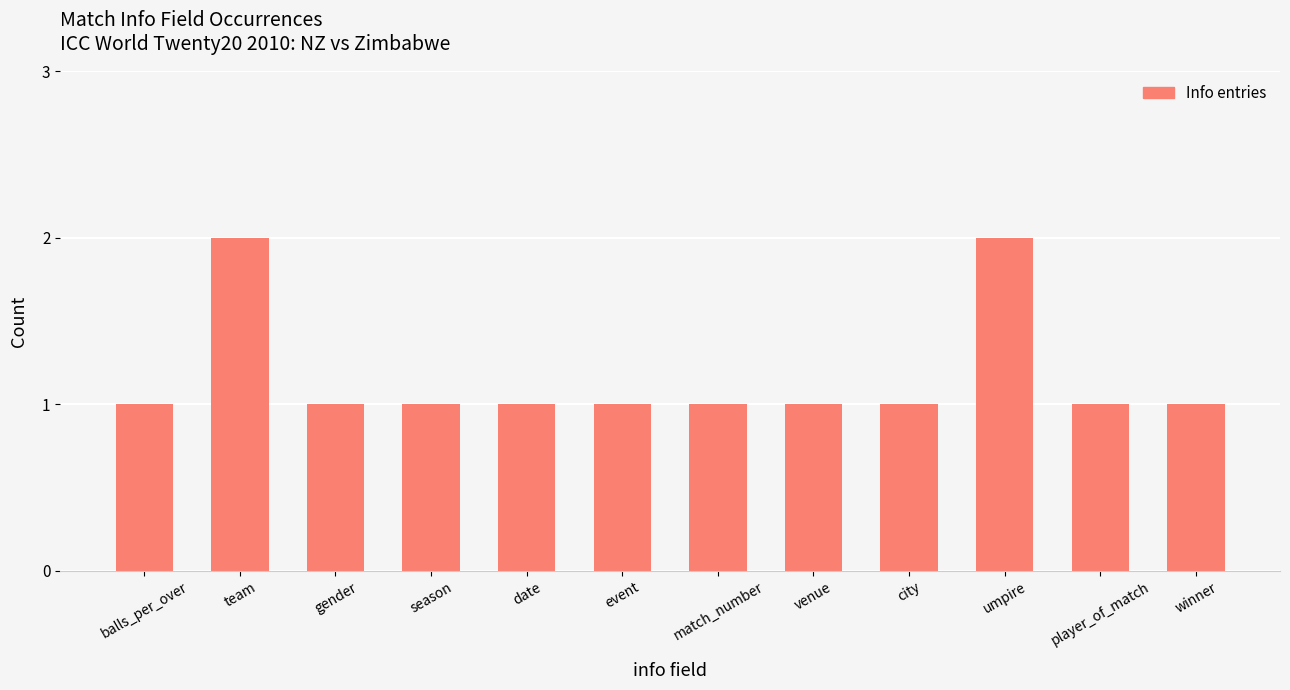

What is the minimum value shown in the chart?

1